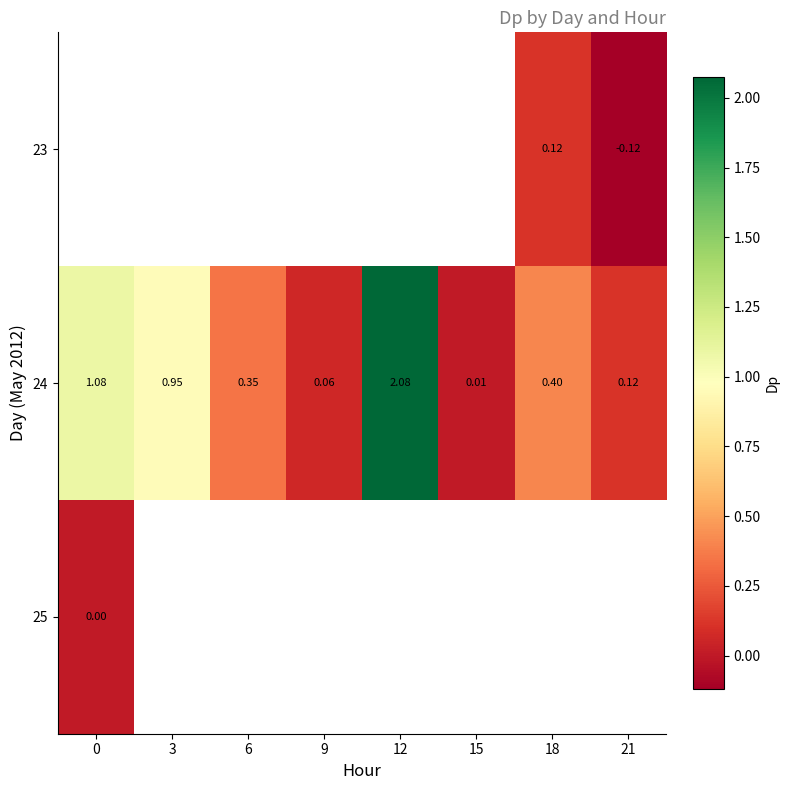

Count the number of categories in the chart.

8